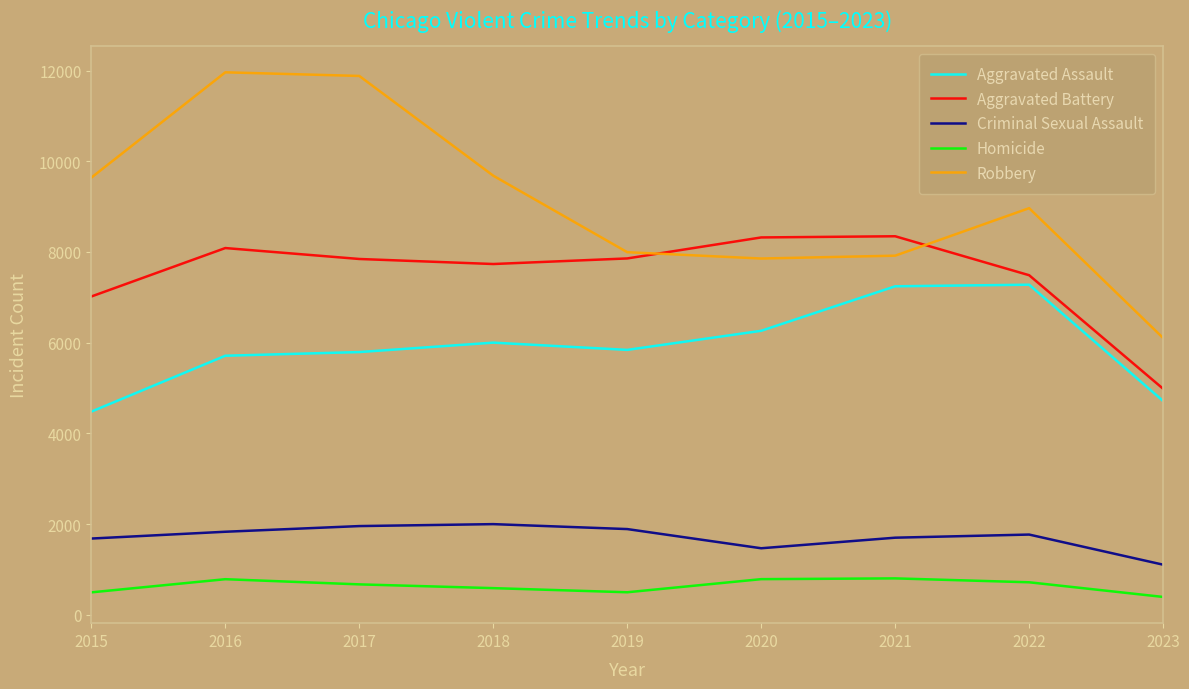

Which series has the largest range (max minus min)?

Robbery